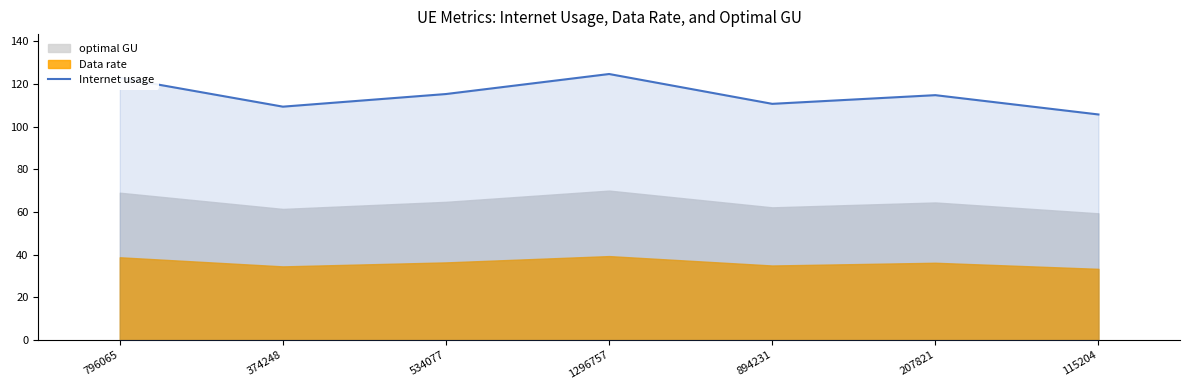

What is the maximum value for Internet usage?

124.6